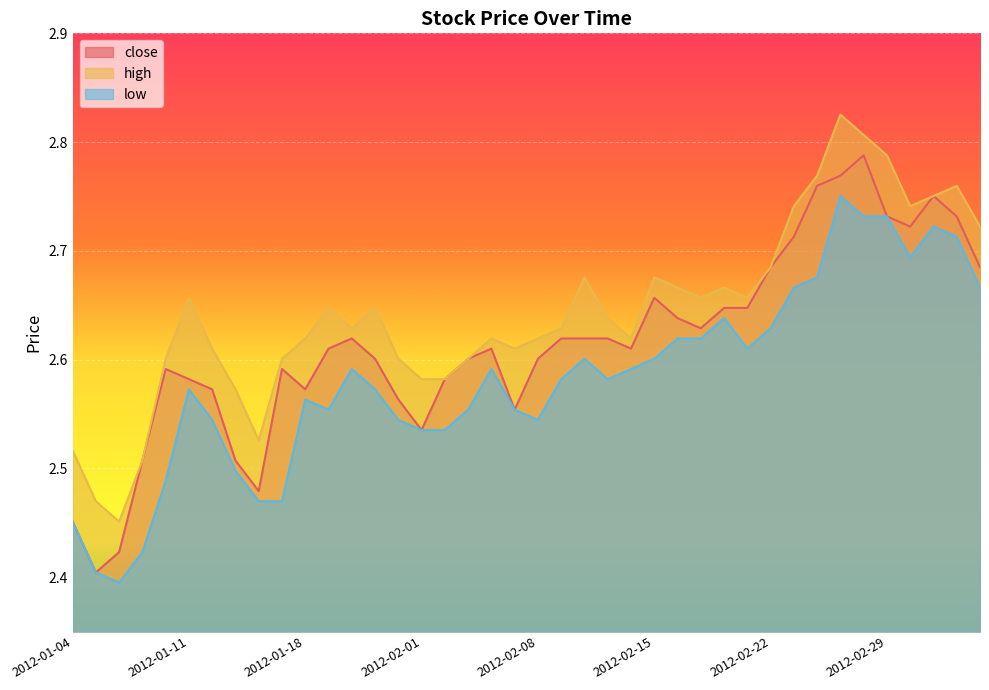

Rank the series at 2012-02-08 from lowest to highest value.

low, close, high